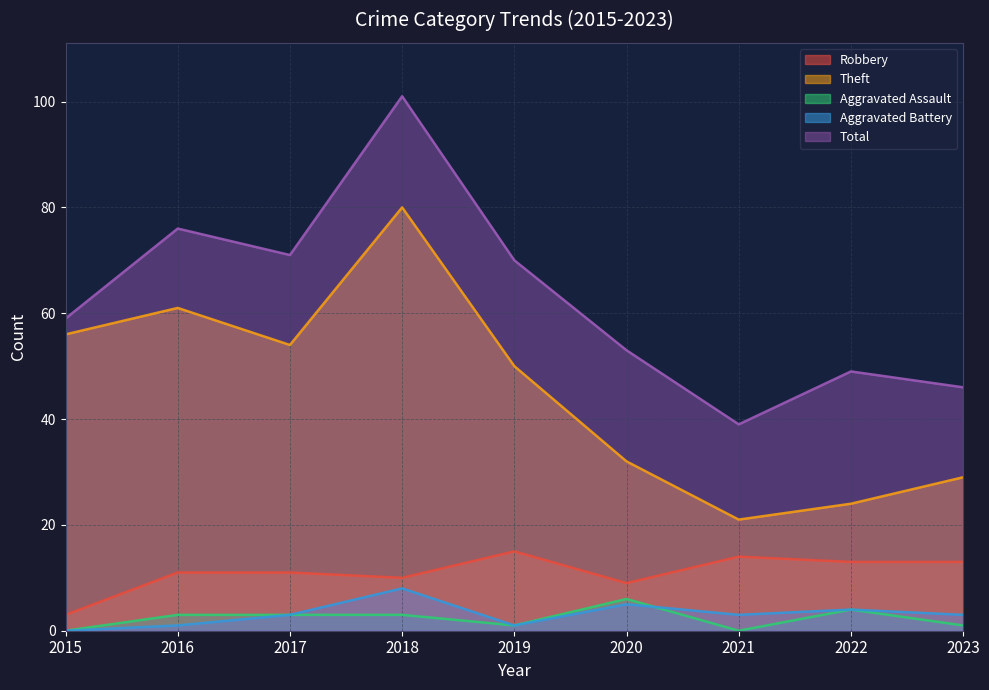

The value of Robbery at 2020 is 9. True or false?

True